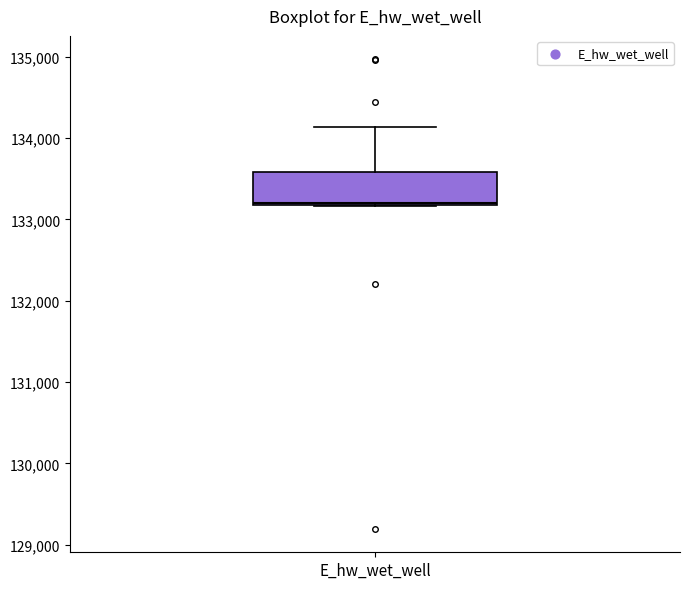

Read this box plot against the y-axis: the position of the median line, the range covered by the box, and the ends of both whiskers. The values are not printed on the chart, so give them approximately, as read against the axis.

median 133200, box 133200 to 133600, whiskers 133200 to 134100